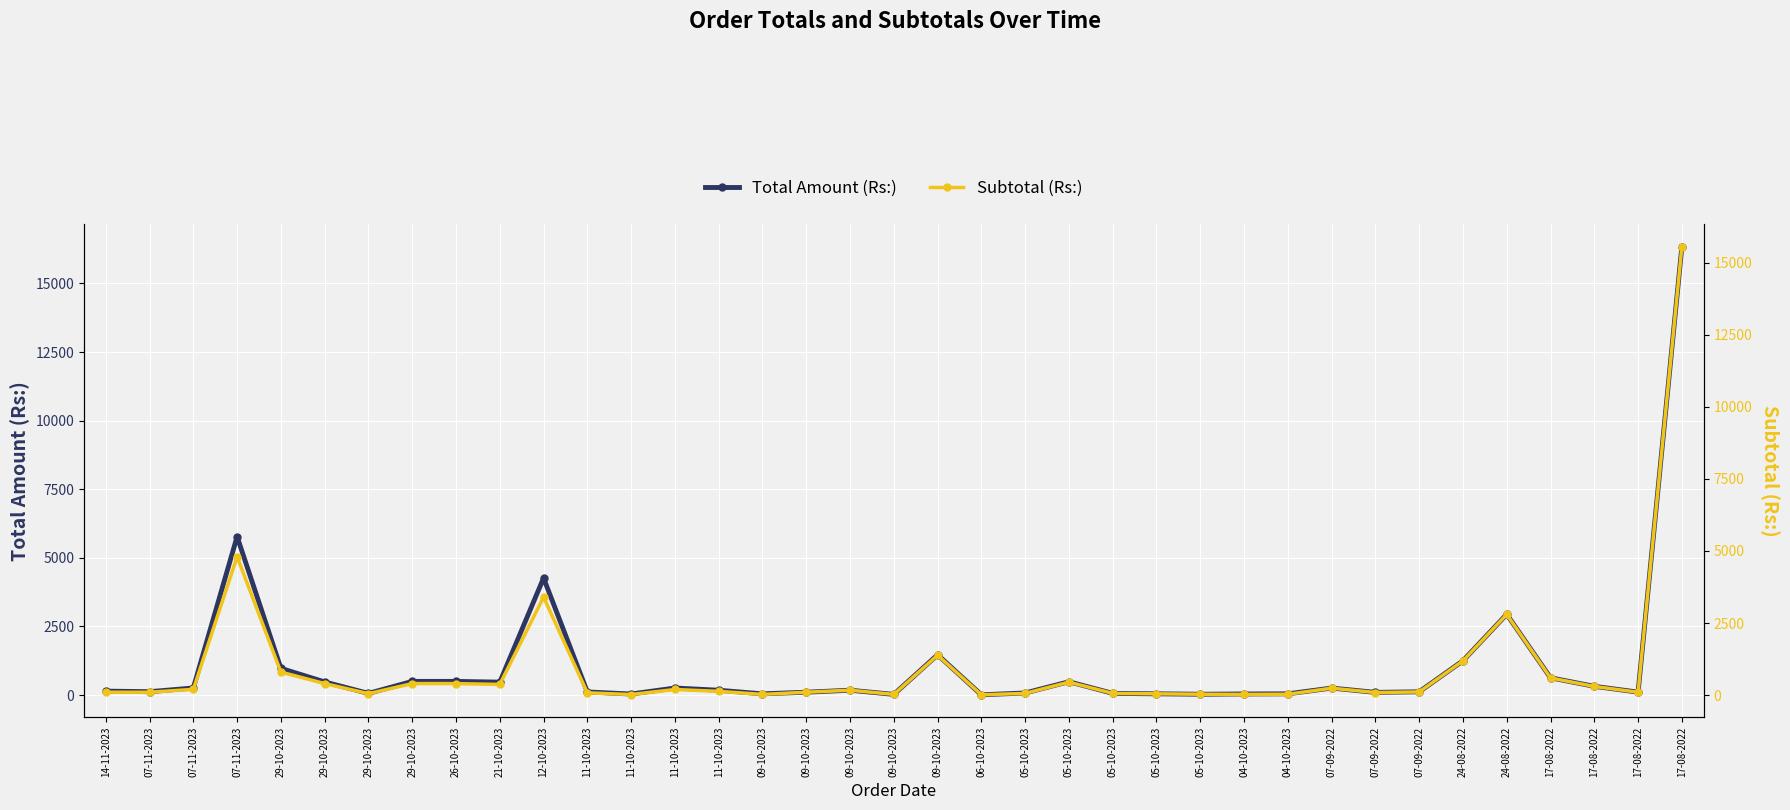

What are all the series names shown in the legend?

Total Amount (Rs:), Subtotal (Rs:)